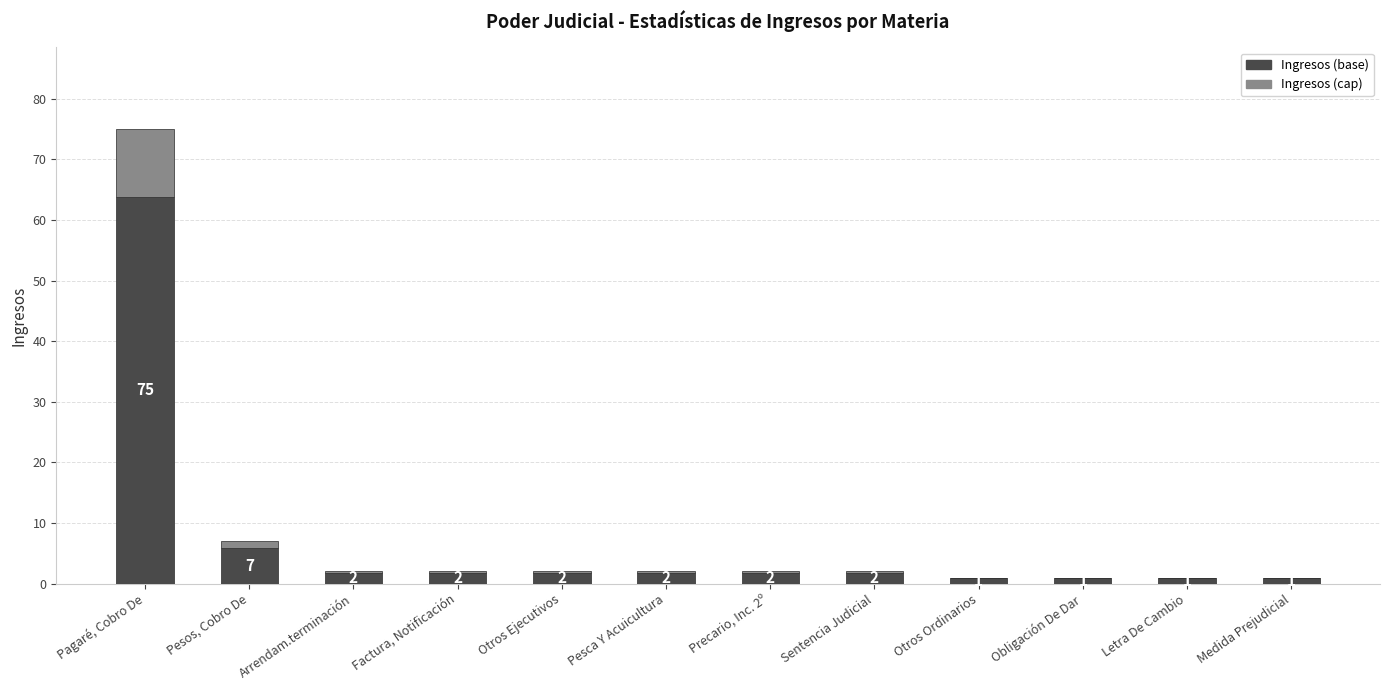

The Ingresos (base) series shows 0.4 at Obligación De Dar. True or false?

False